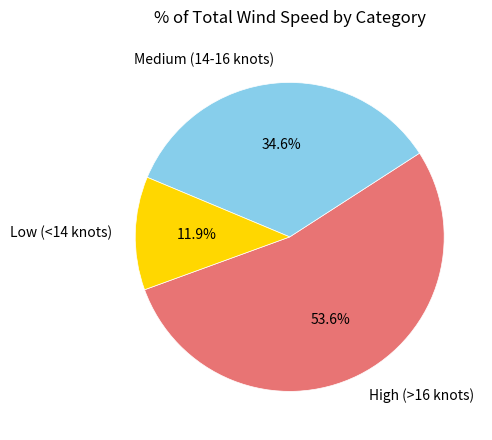

What is the largest slice in the pie chart?

High (>16 knots)